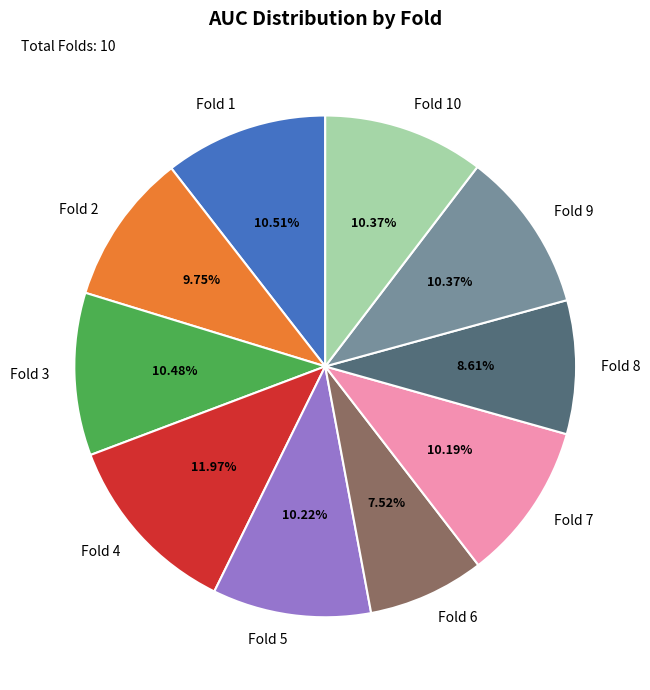

Combined, do Fold 6 and Fold 7 account for over 50%?

No